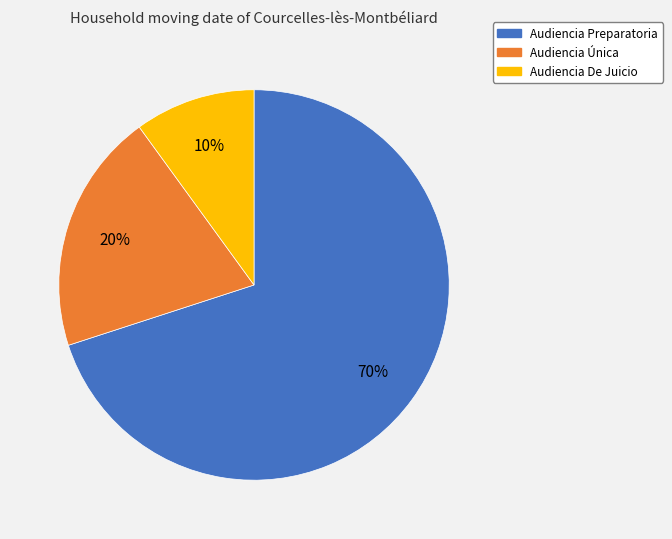

To the nearest percent, what portion does Audiencia De Juicio represent?

10%